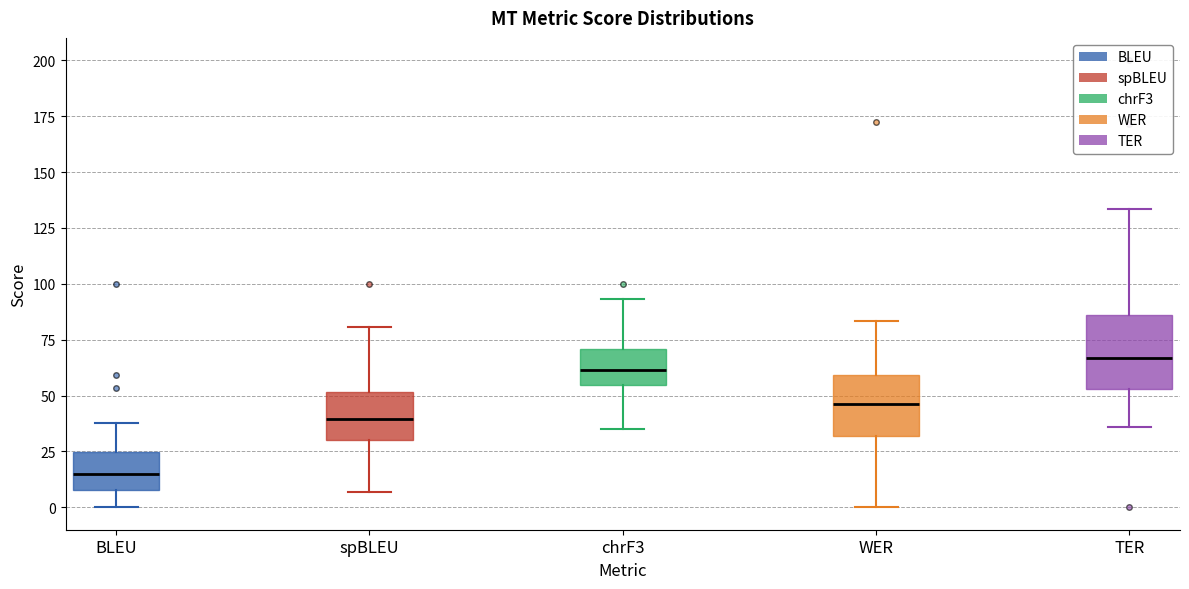

Which box's median line is the highest?

TER